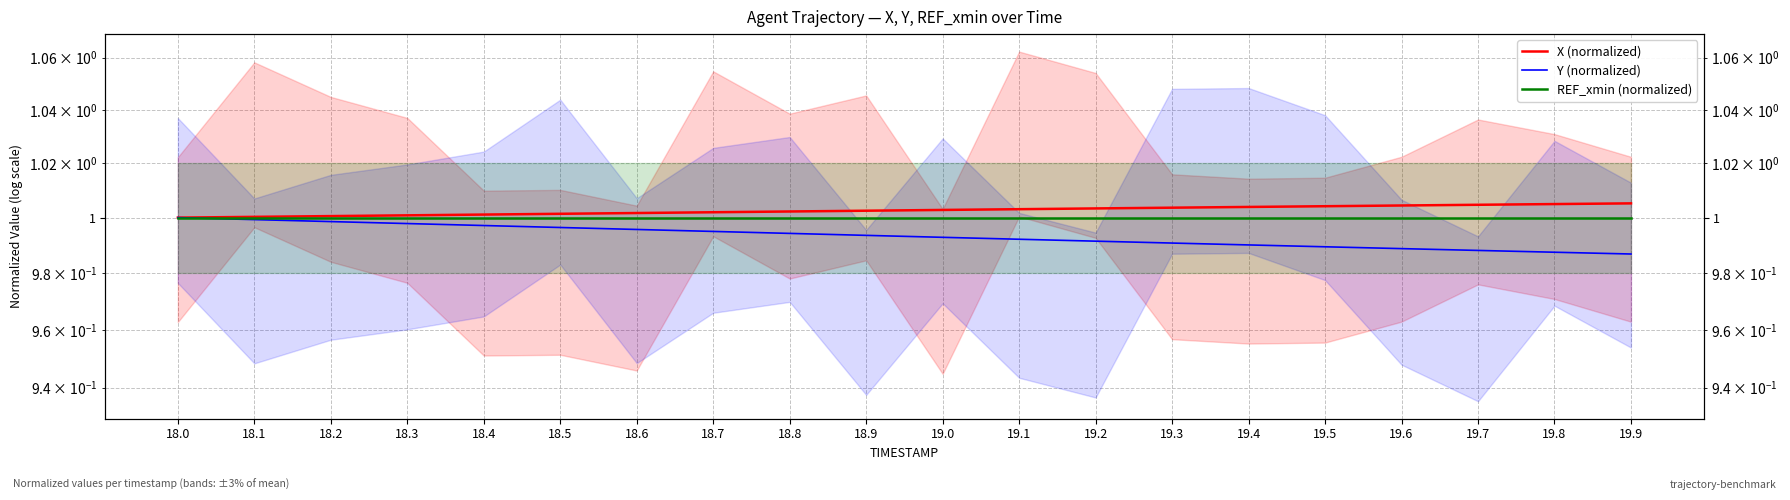

True or false: X (normalized) has a value of 0.6 at 19.1.

False